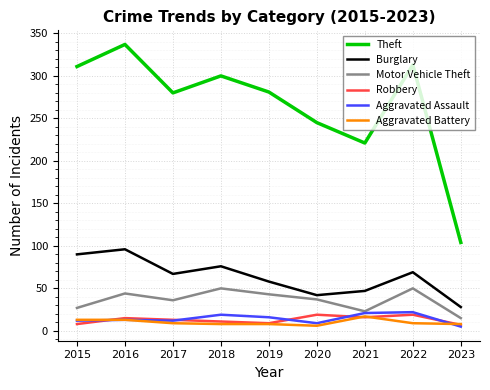

What is the sum of all Robbery values?

117